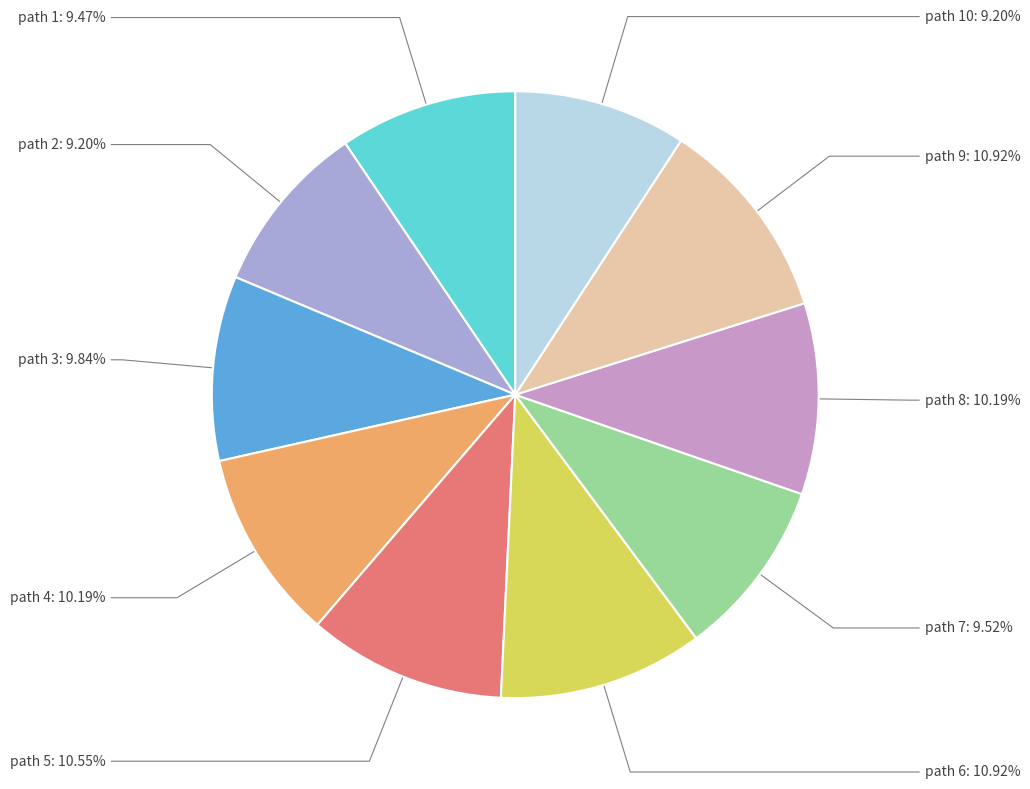

How many slices are in this pie chart?

10